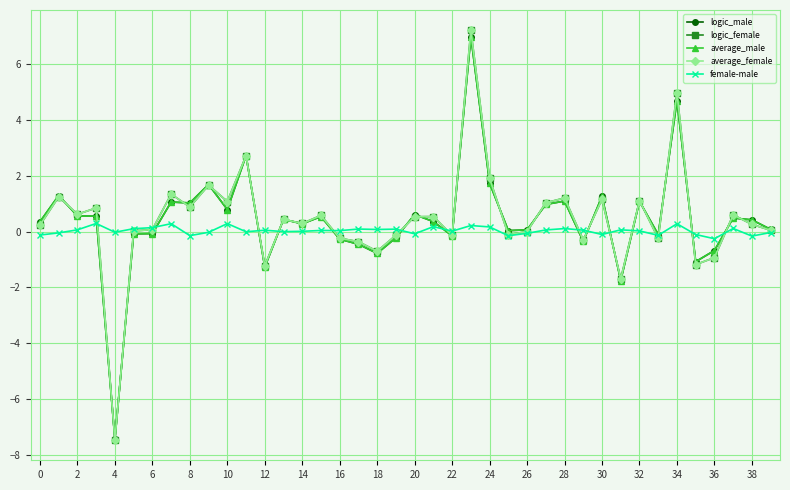

True or false: logic_male has more than 0 points higher than both neighbors.

True